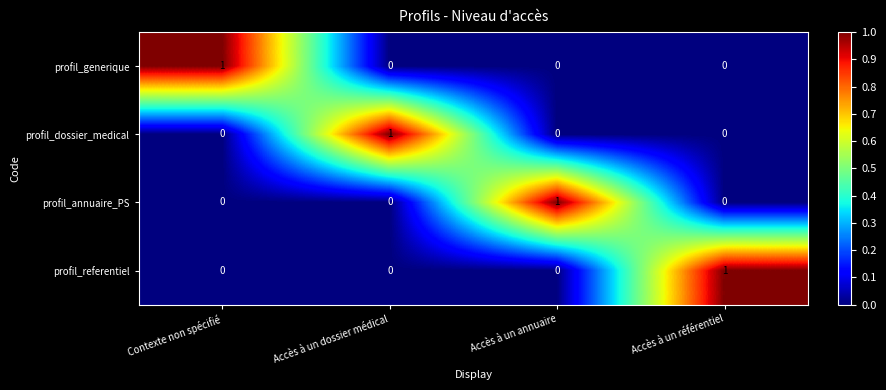

At how many categories does at least one series exceed 0?

4